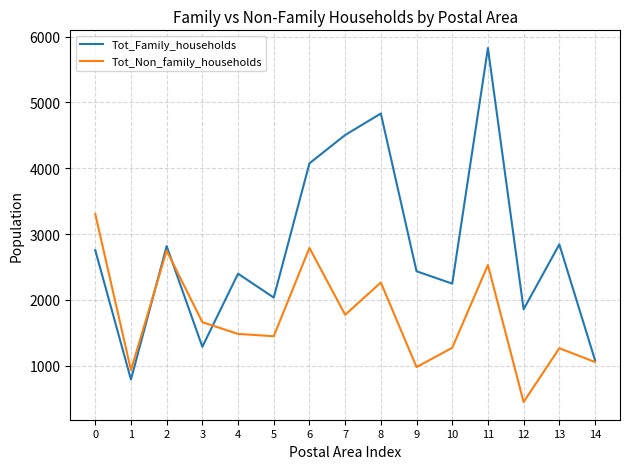

How many lines are shown in the chart?

2